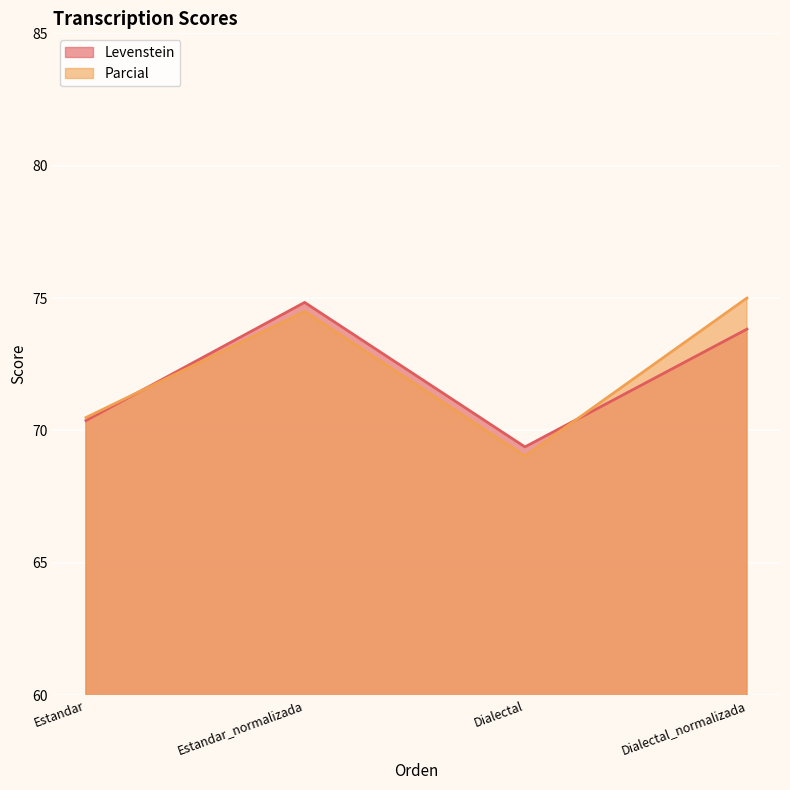

List the series in order of their peak value, lowest first.

Levenstein, Parcial